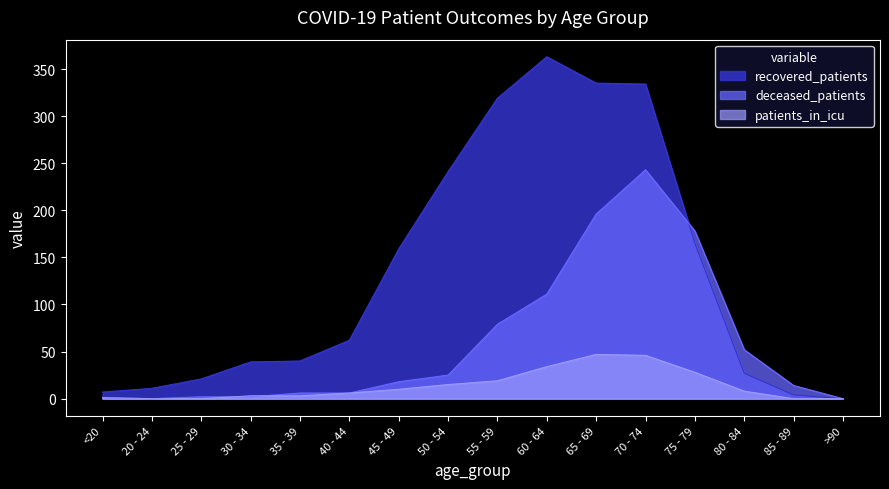

How many distinct data groups are displayed?

3